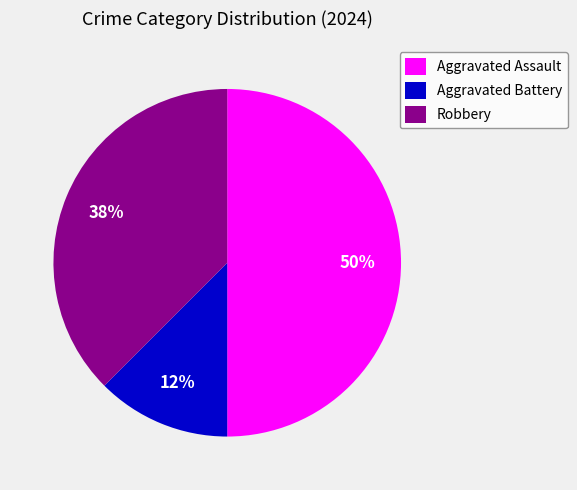

To the nearest percent, what is the combined percentage of Aggravated Battery and Robbery?

50%